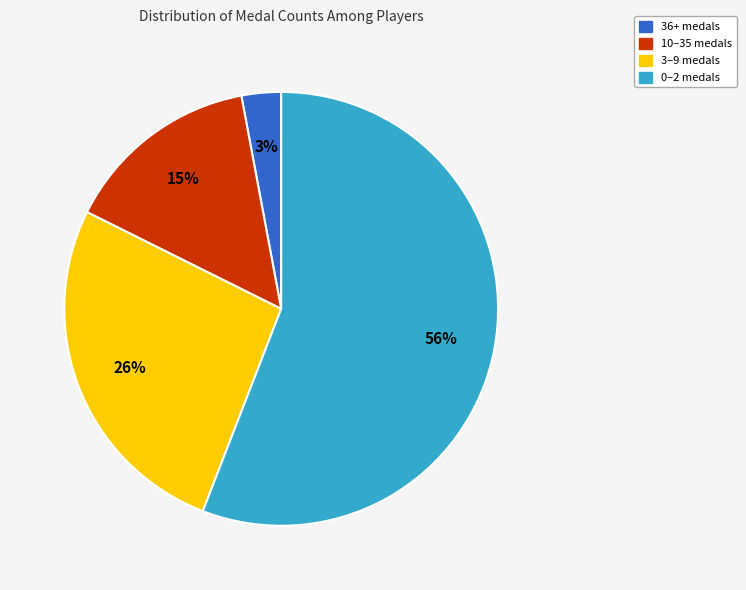

Is there any slice that represents more than half of the pie?

Yes